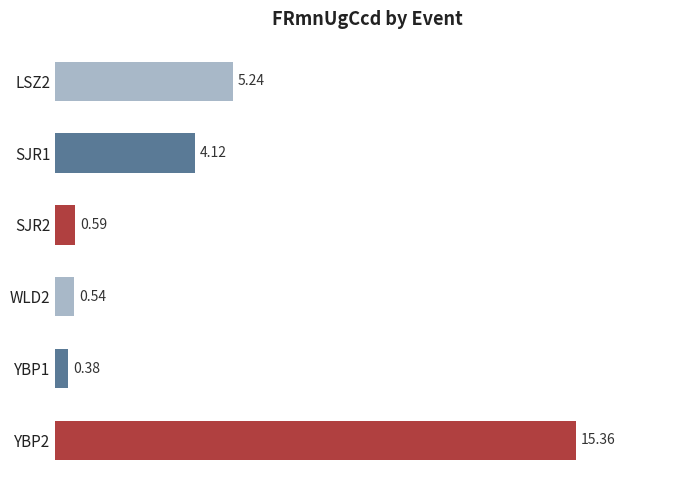

List the labels in order of value, smallest first.

YBP1, WLD2, SJR2, SJR1, LSZ2, YBP2